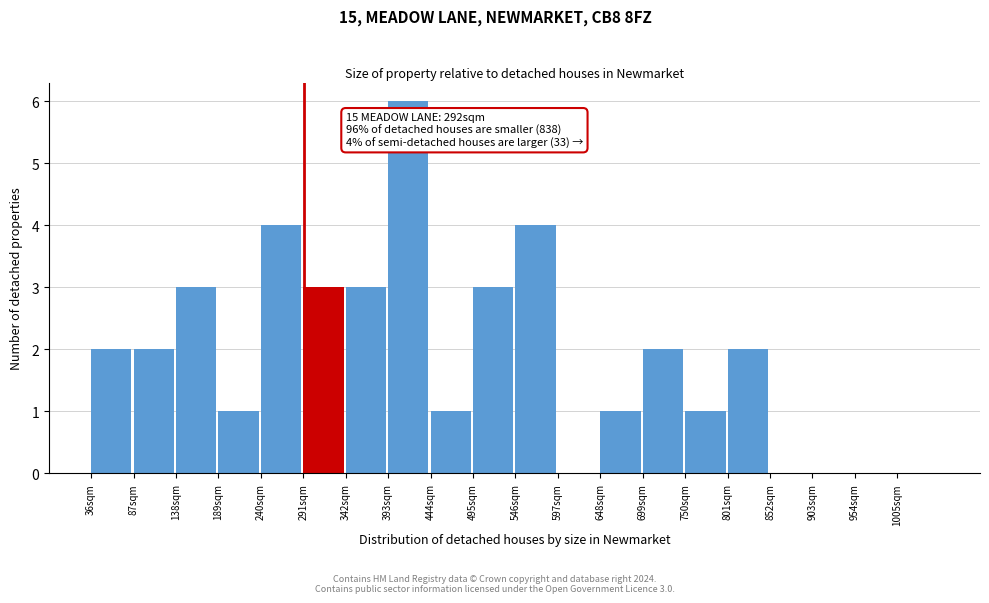

Over which range of the x-axis is the bar tallest?

393 to 444